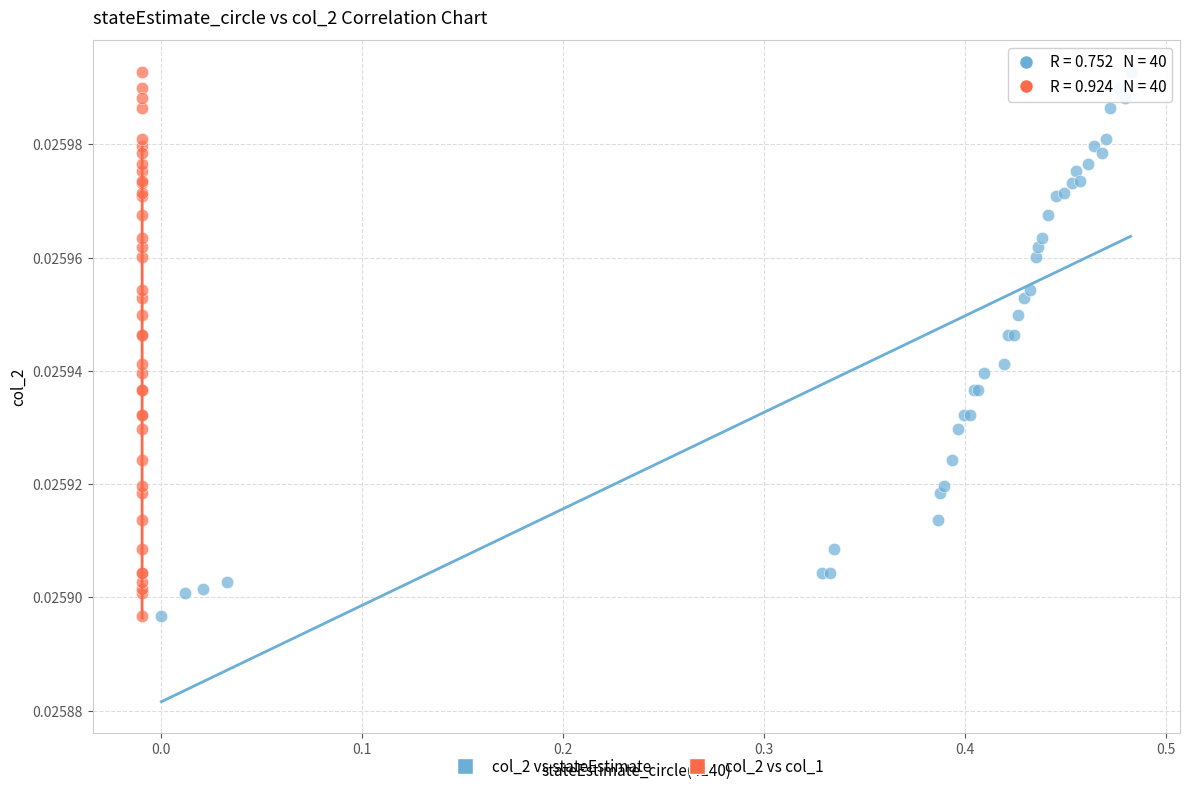

What are all the series names shown in the legend?

col_2 vs stateEstimate, col_2 vs col_1